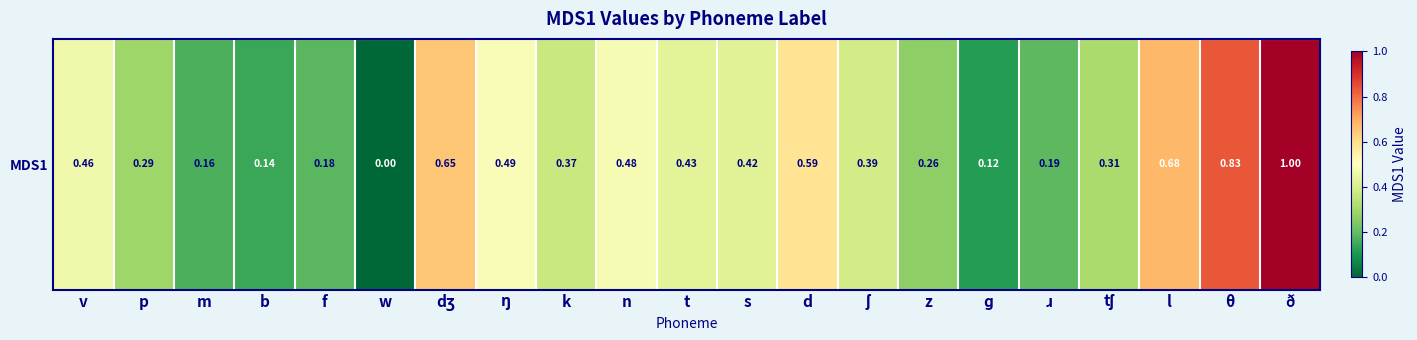

Between z and t, which is larger?

t